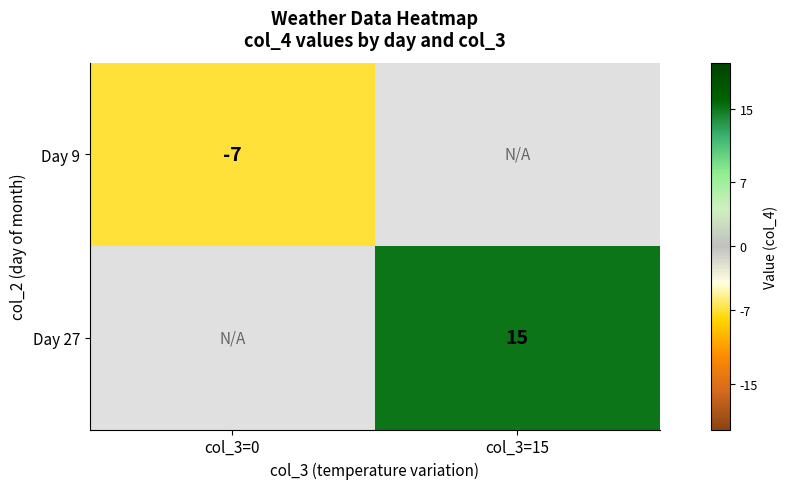

Is it true that Day 27 equals 15 at col_3=15?

True